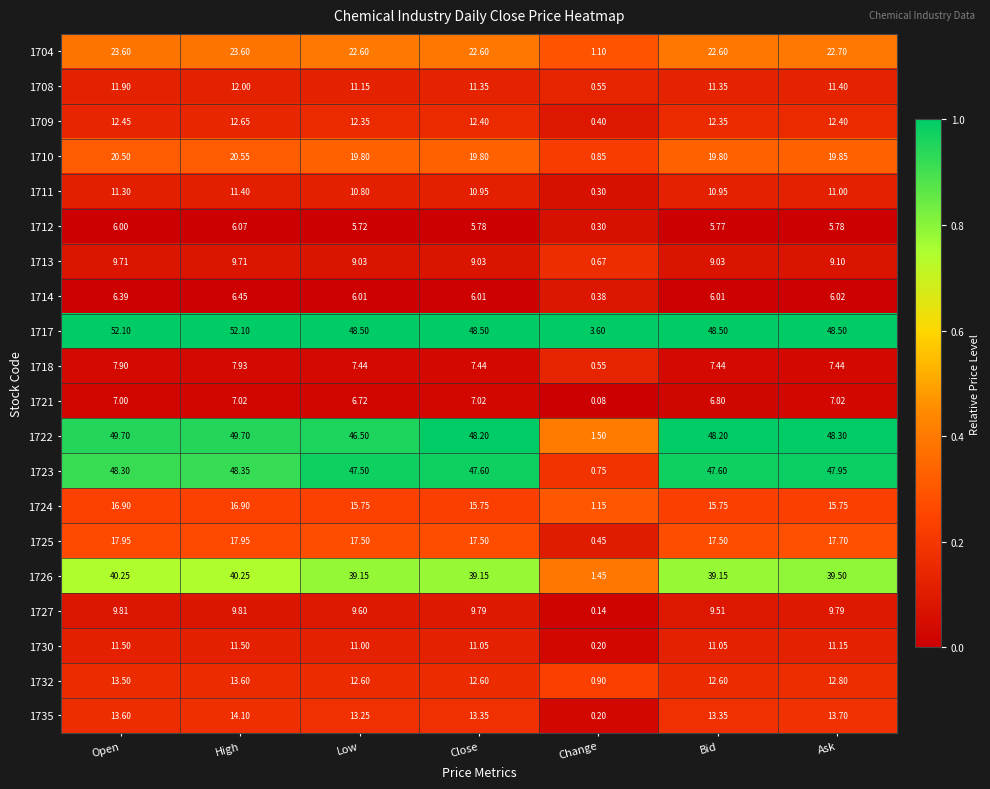

Which series has the largest range (max minus min)?

1717